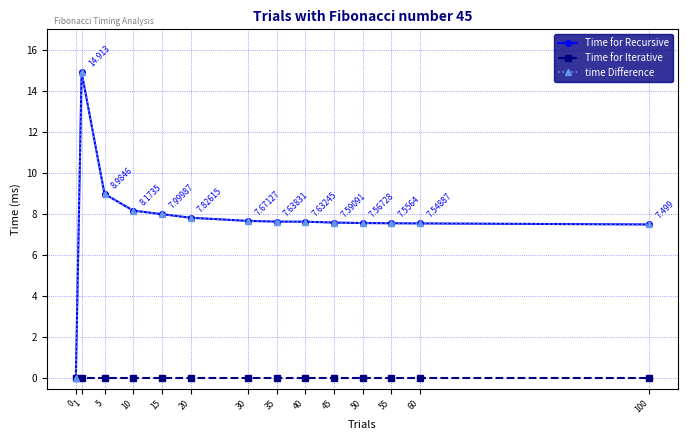

How many lines are shown in the chart?

3